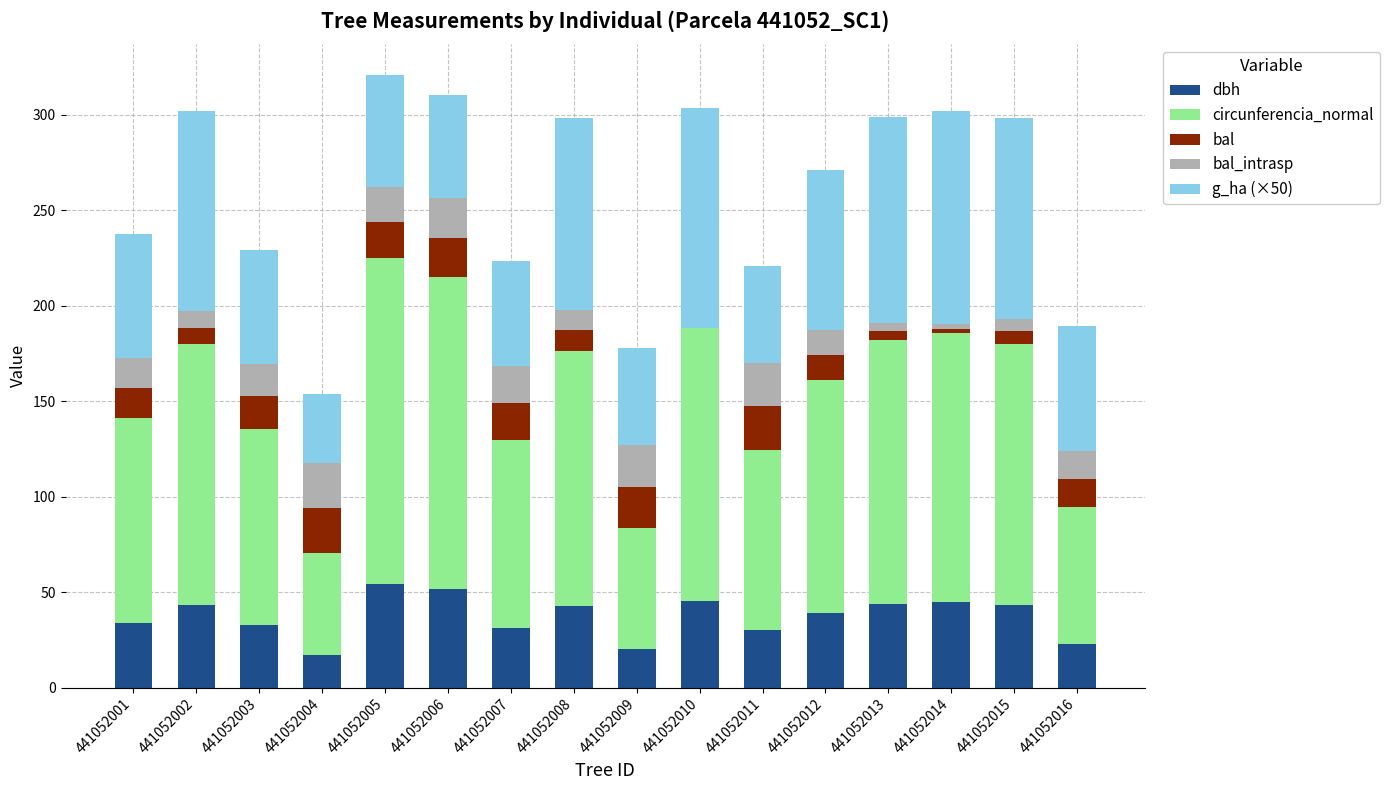

How many data points in dbh are above 42?

8